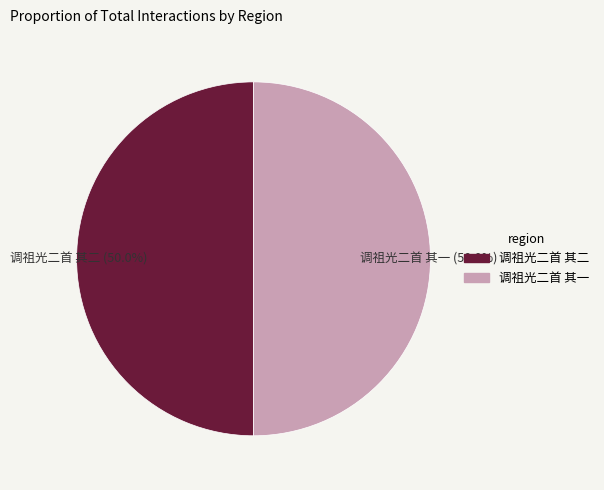

Combined, what portion of the pie is 调祖光二首 其一 and 调祖光二首 其二?

100.0%